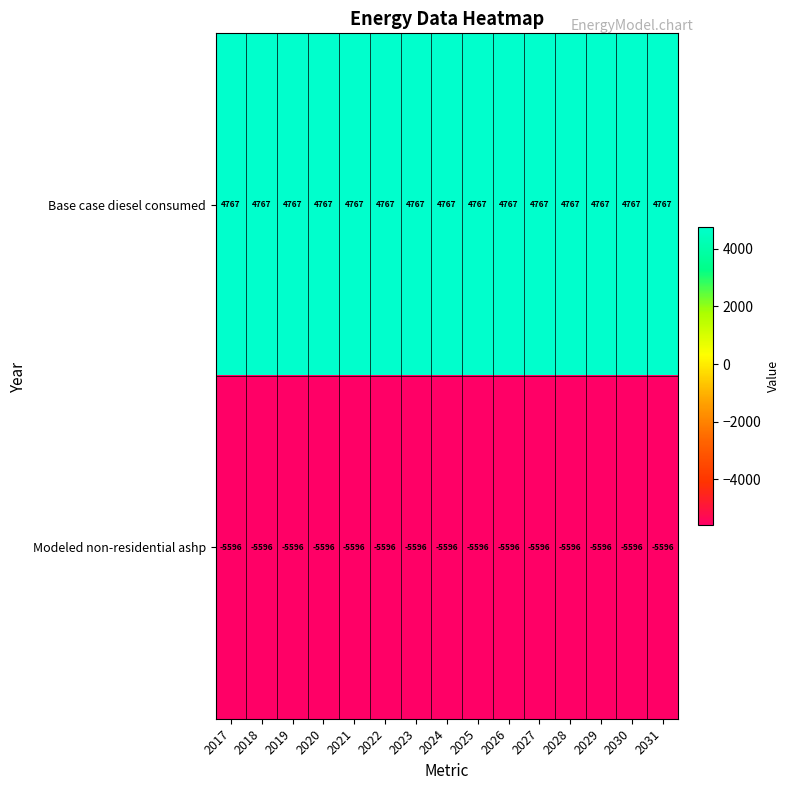

What is the minimum value shown in the chart?

-5596